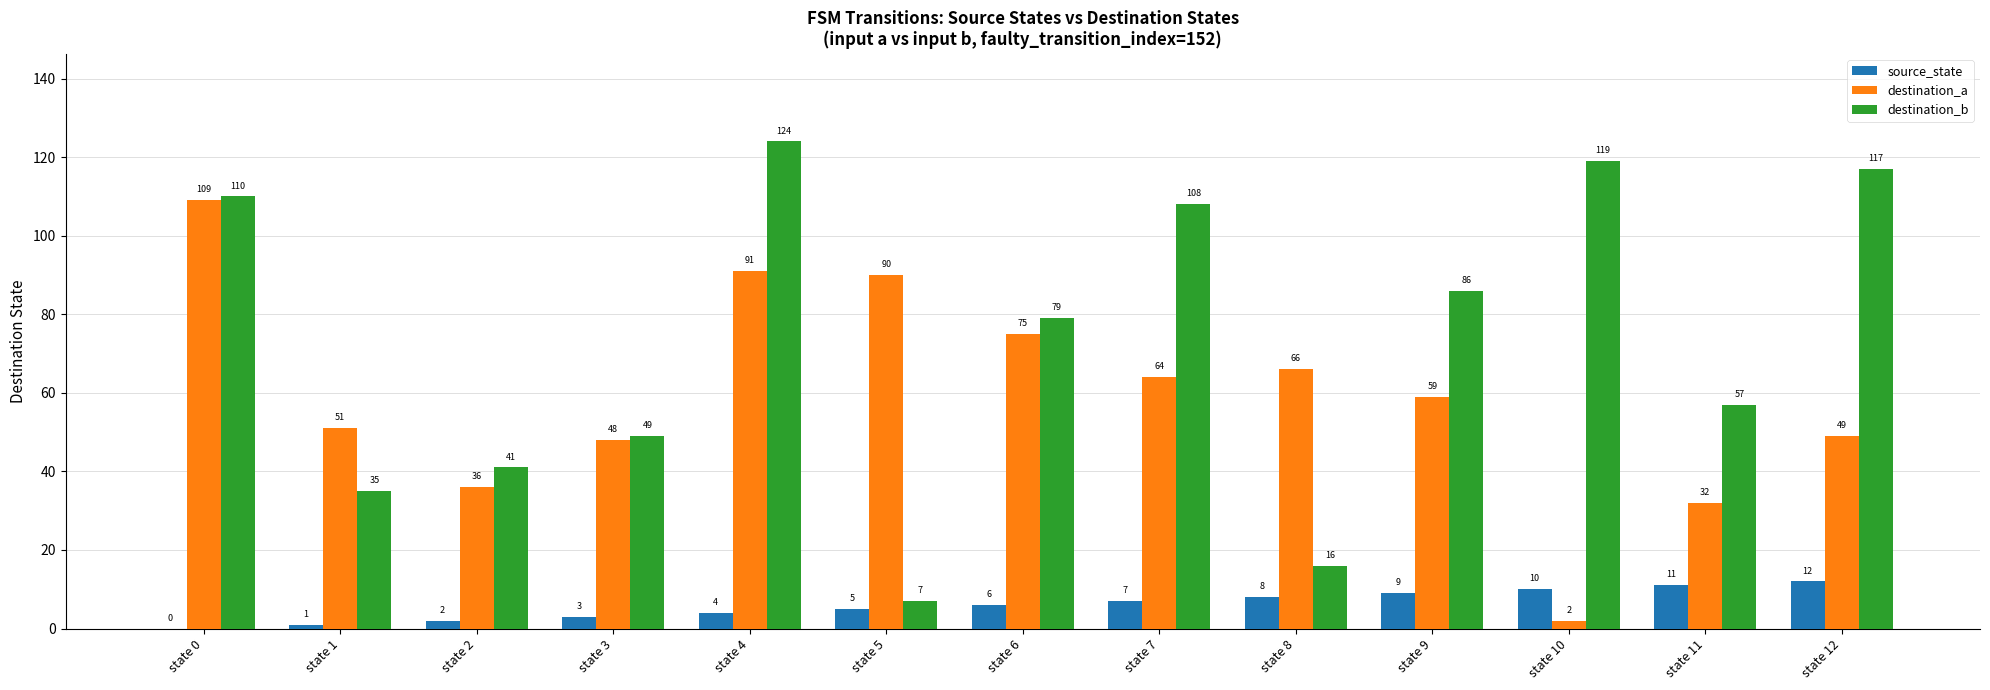

Reading left to right, extract all data points from this chart.

source_state: 0	1	2	3	4	5	6	7	8	9	10	11	12
destination_a: 109	51	36	48	91	90	75	64	66	59	2	32	49
destination_b: 110	35	41	49	124	7	79	108	16	86	119	57	117